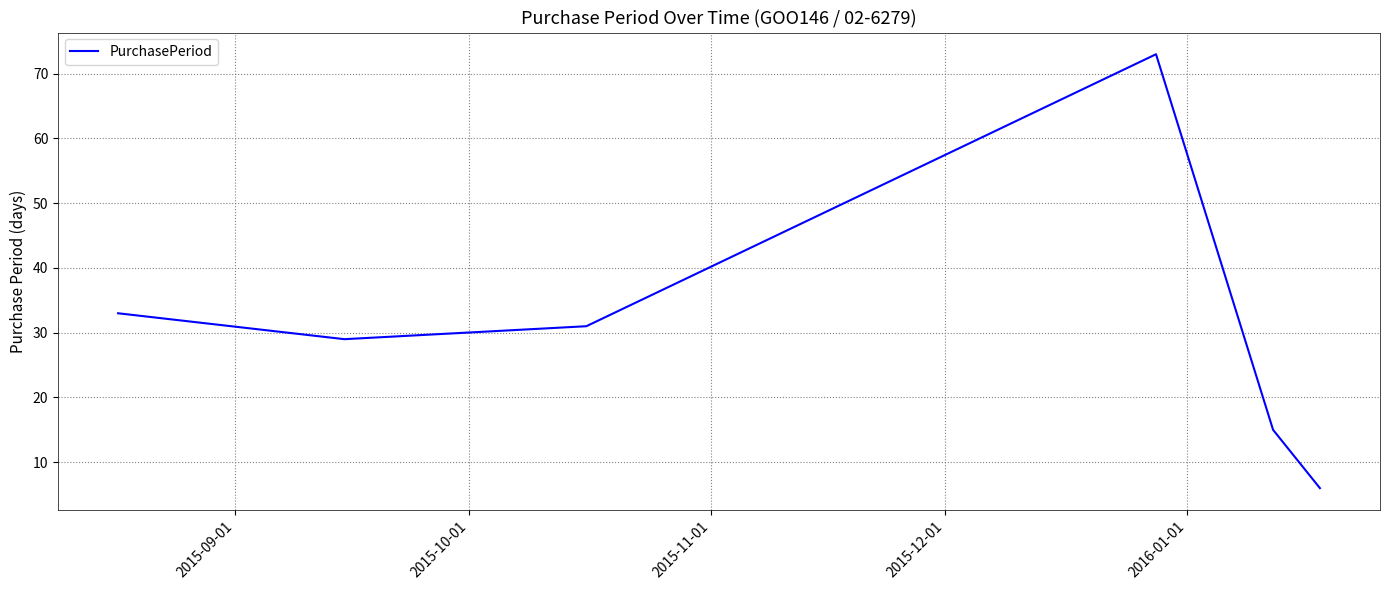

What is the difference between the second highest and second lowest values?

18